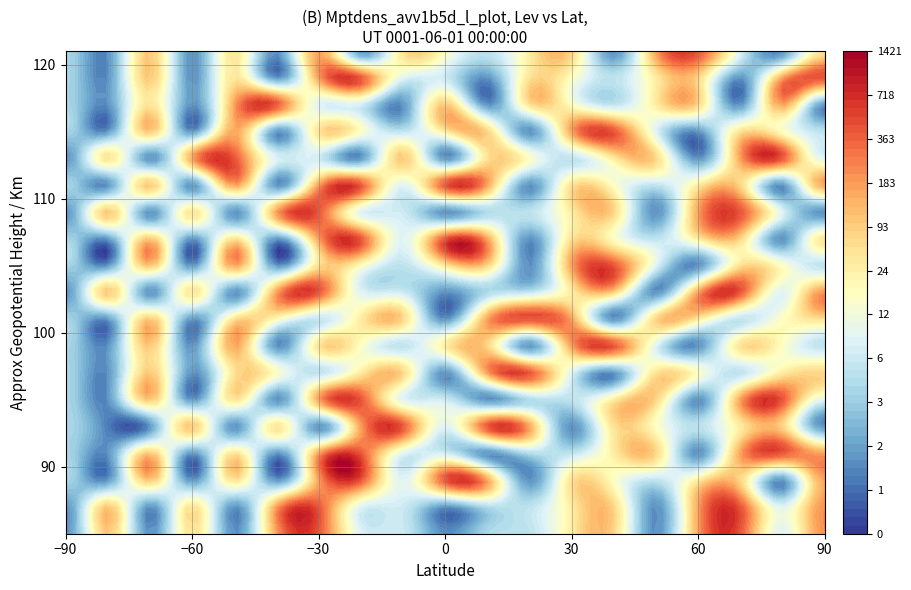

Reading left to right, list all the values displayed in this chart.

row0: 3	19	3	17	3	21	25	11	10	3	8	9	16	18	3	21	25	11	22
row1: 3	19	3	17	3	21	25	11	10	3	8	9	16	18	3	21	25	11	22
row2: 8	3	19	3	17	3	21	25	11	25	21	3	17	14	9	16	18	3	21
row3: 8	3	19	3	17	3	21	25	11	10	3	8	9	16	18	3	21	25	21
row4: 8	2	3	19	3	17	3	21	25	11	25	21	3	17	14	9	16	18	3
row5: 8	3	19	3	17	3	21	25	11	10	3	8	9	16	18	3	21	25	11
row6: 8	3	19	3	17	14	9	16	18	3	21	25	11	3	17	14	9	16	18
row7: 8	3	19	3	21	3	17	14	9	16	18	3	21	25	11	3	17	14	9
row8: 8	3	19	3	17	14	9	16	18	3	21	25	21	3	18	16	9	14	17
row9: 3	19	3	17	3	21	25	11	10	3	8	9	16	18	3	21	25	11	22
row10: 8	3	19	3	21	3	17	14	9	16	18	3	21	25	11	3	17	14	9
row11: 8	3	19	3	17	3	21	25	11	25	21	3	17	14	9	16	18	3	17
row12: 3	19	3	17	3	21	25	11	10	3	8	9	16	18	3	21	25	11	3
row13: 8	3	19	3	21	3	21	25	11	25	21	3	17	14	9	16	18	3	21
row14: 3	17	3	21	25	11	10	3	19	3	17	14	9	16	18	3	21	25	11
row15: 8	3	19	3	21	3	17	14	9	16	18	3	21	25	11	3	17	14	9
row16: 8	3	17	3	21	25	11	10	3	19	3	17	14	9	16	18	3	21	3
row17: 8	3	19	3	17	3	21	25	11	10	3	17	14	9	16	18	3	21	25
row18: 8	3	19	3	17	3	21	3	17	14	9	16	18	3	21	25	11	3	17